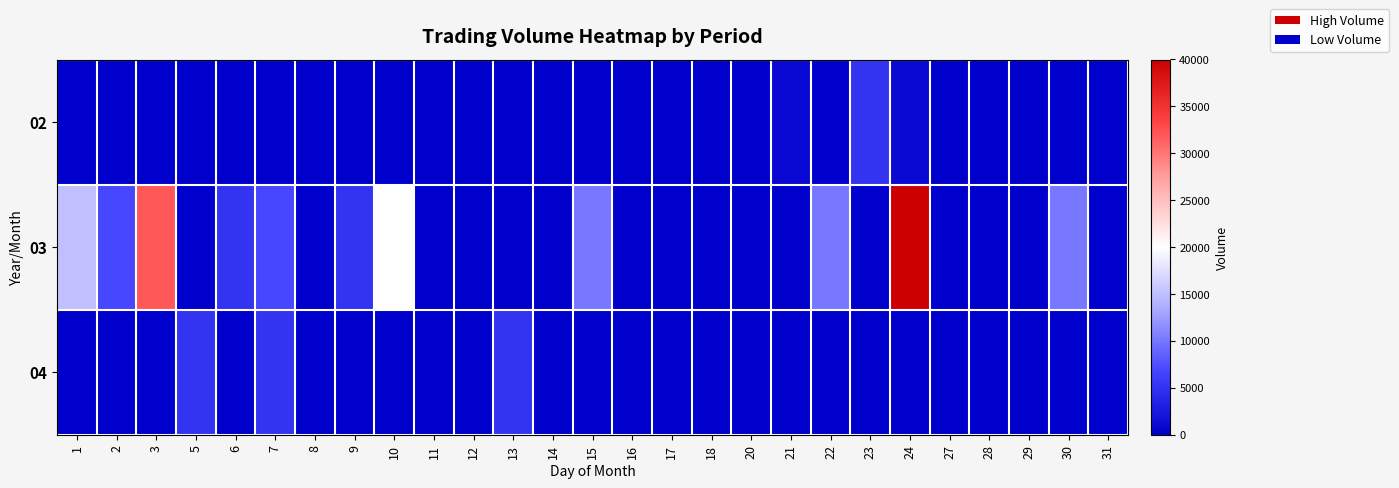

Reading left to right, list all the values displayed in this chart.

02: 1=0	2=0	3=0	5=0	6=0	7=0	8=0	9=0	10=0	11=0	12=0	13=0	14=0	15=0	16=0	17=0	18=0	20=0	21=1000	22=0	23=5000	24=1000	27=0	28=0	29=0	30=0	31=0
03: 1=15000	2=7000	3=32000	5=0	6=5000	7=7000	8=0	9=5000	10=20000	11=0	12=0	13=0	14=0	15=10000	16=0	17=0	18=0	20=0	21=0	22=10000	23=0	24=40000	27=0	28=0	29=0	30=10000	31=0
04: 1=0	2=0	3=0	5=5000	6=0	7=5000	8=0	9=0	10=0	11=0	12=0	13=5000	14=0	15=0	16=0	17=0	18=0	20=0	21=0	22=0	23=0	24=0	27=0	28=0	29=0	30=0	31=0